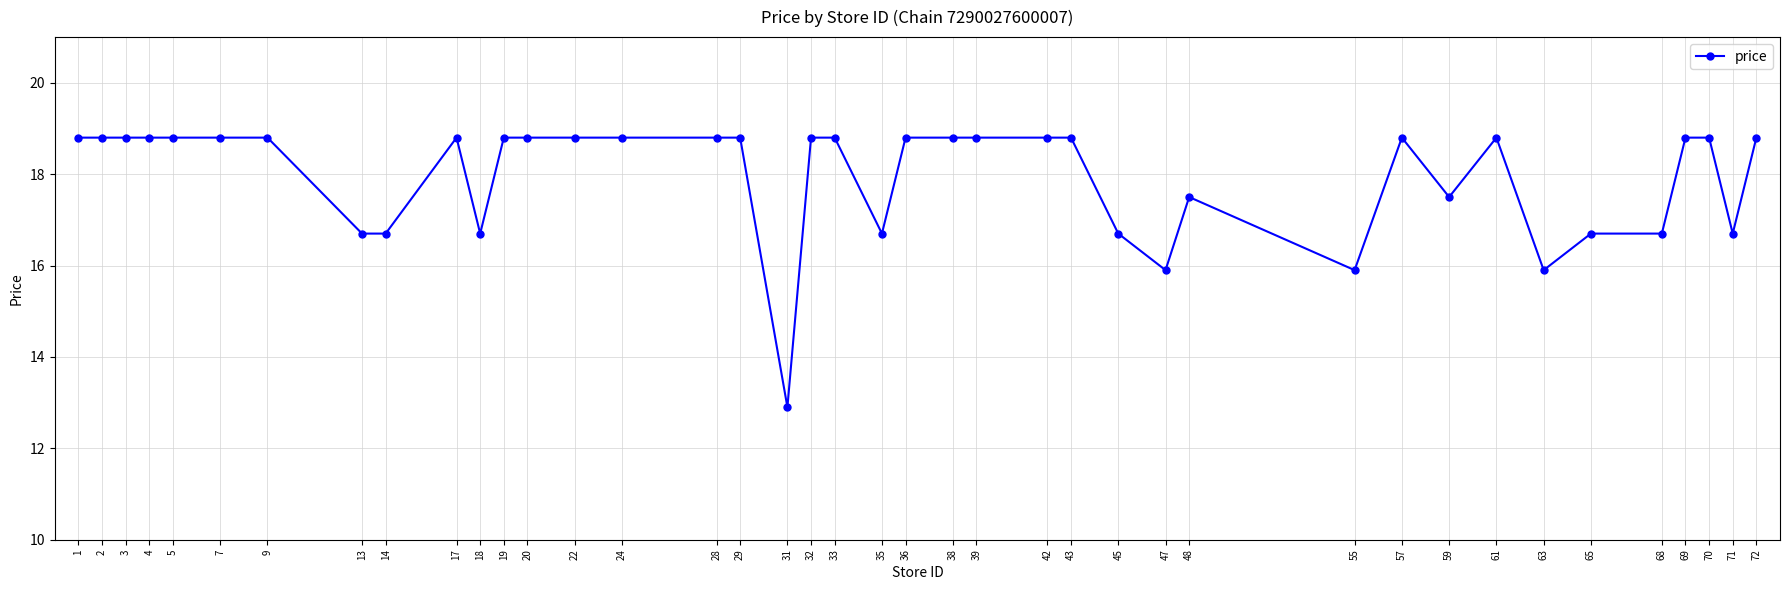

What is the value of the 21st point from the left?

16.7